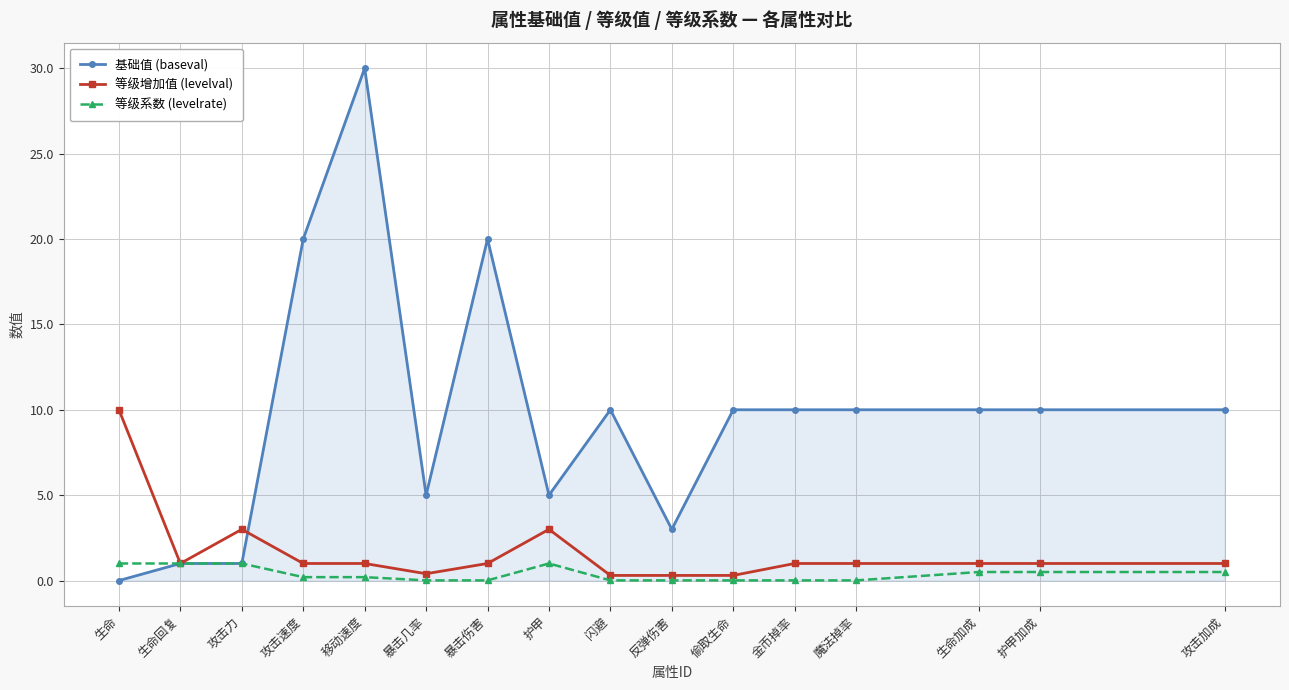

Rank the series at 魔法掉率 from highest to lowest value.

基础值 (baseval), 等级增加值 (levelval), 等级系数 (levelrate)